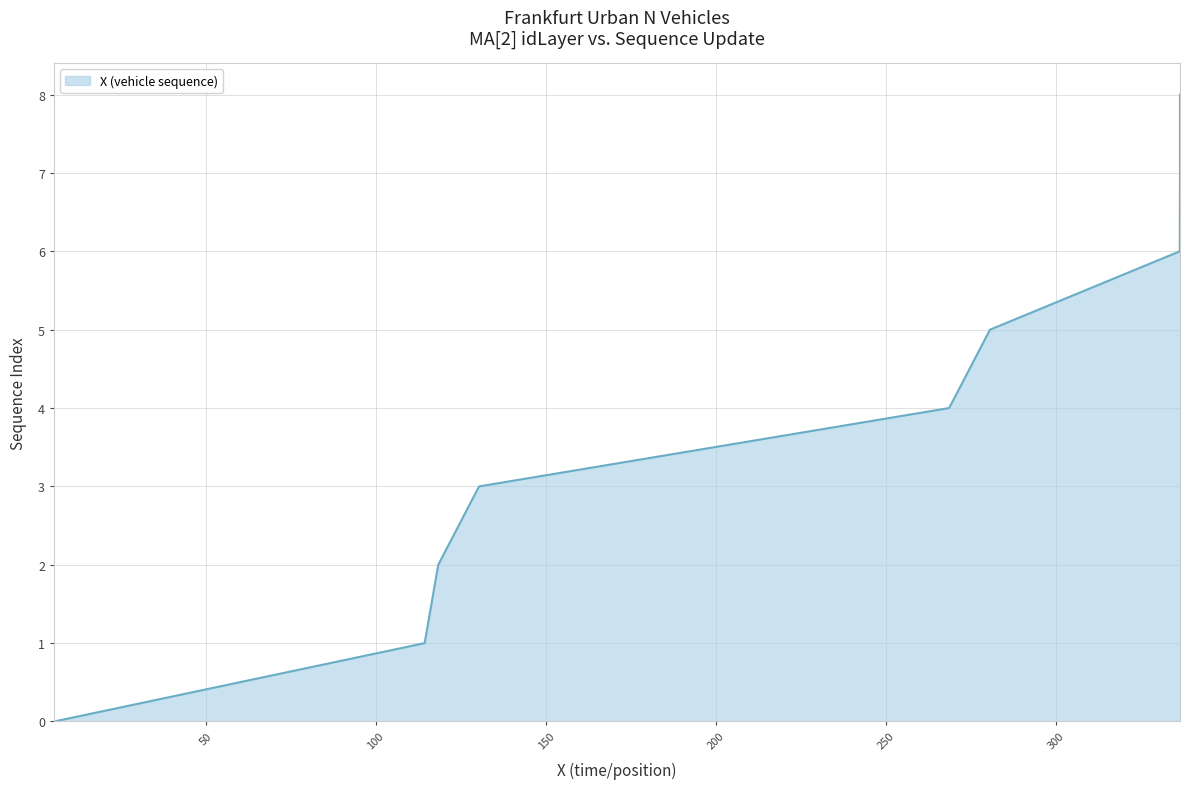

List the labels in order of value, smallest first.

5.4, 114.320256628002, 118.320256628002, 130.320256628002, 268.520256628002, 280.520256628002, 336.312971706237, 336.38667258682, 336.38667258682